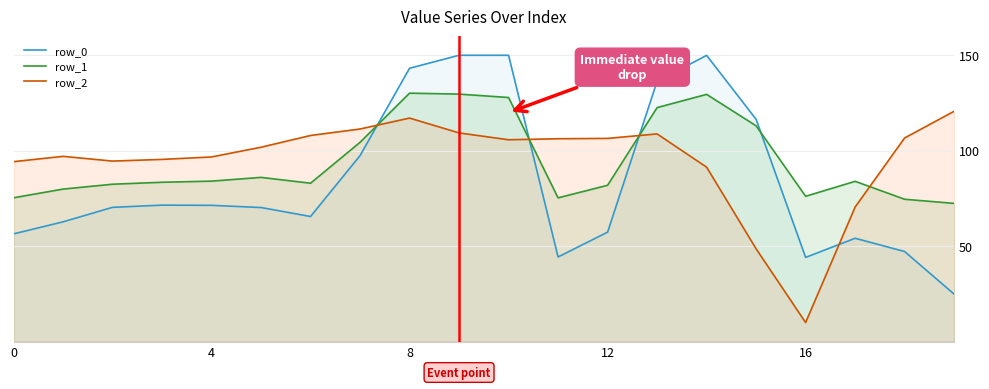

At 0, list the series in order from smallest to largest.

row_0, row_1, row_2